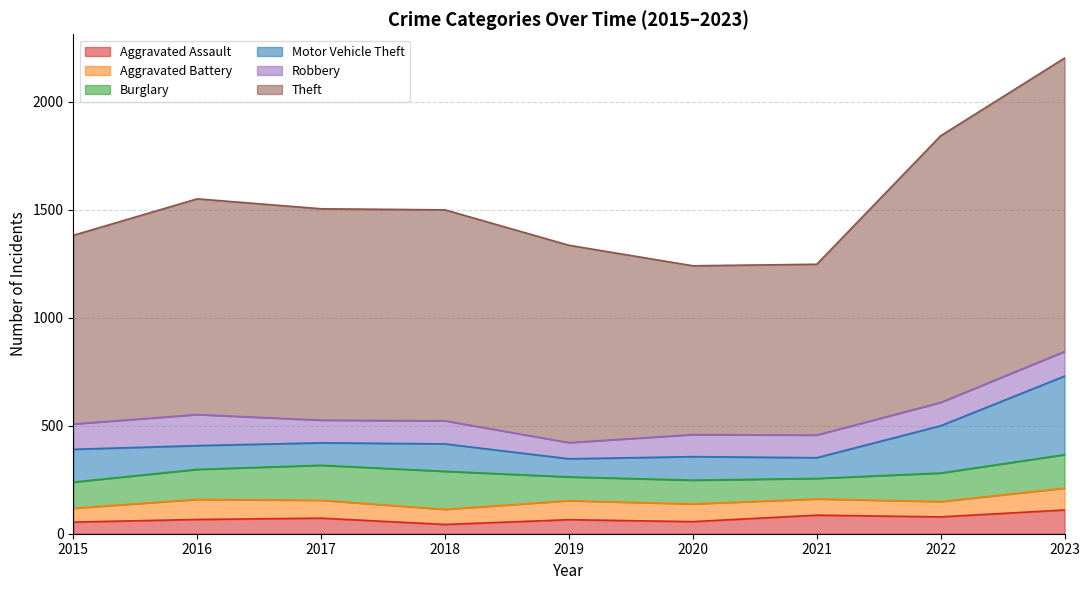

True or false: Aggravated Assault has more than 0 interior local peaks.

True